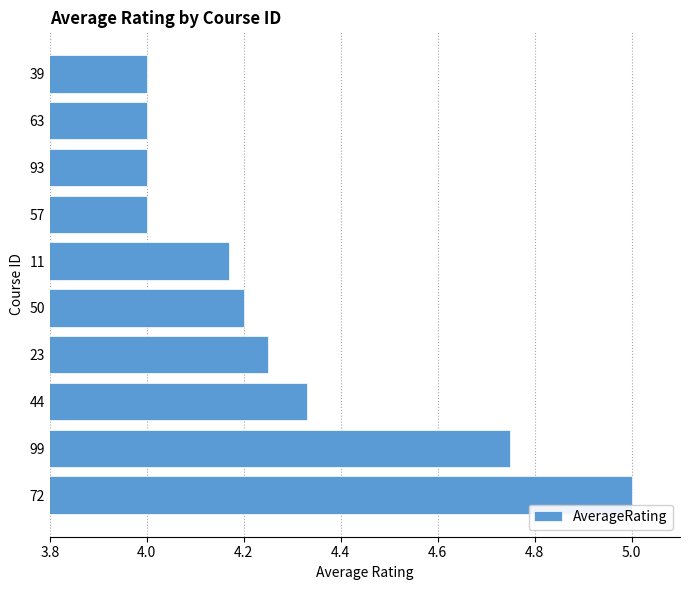

Which label corresponds to the largest value in the chart?

72